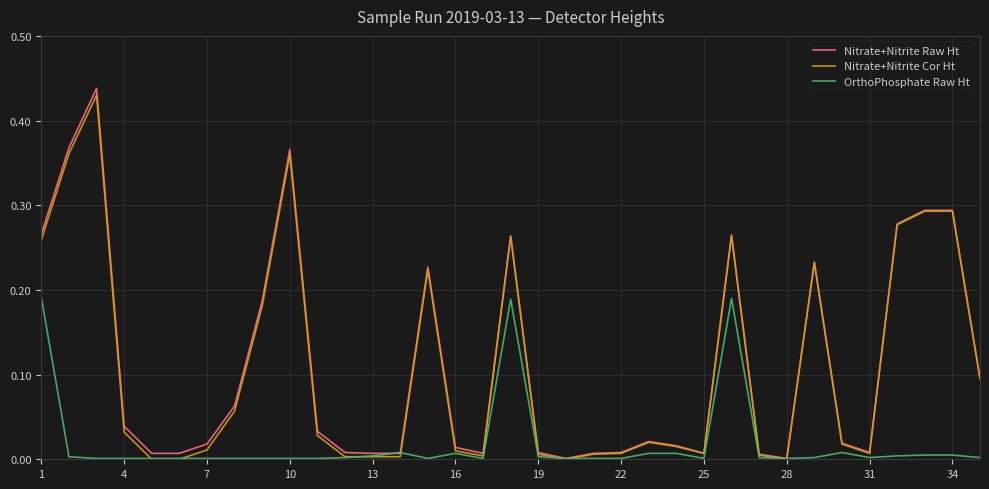

Which series has the largest range (max minus min)?

Nitrate+Nitrite Raw Ht